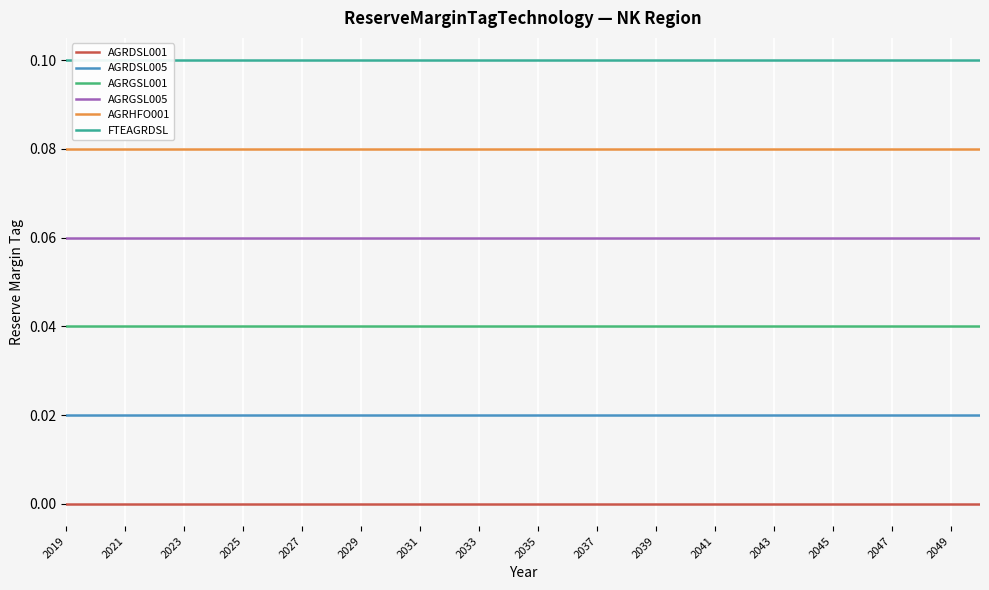

True or false: AGRGSL001 and AGRDSL001 cross at least once.

False